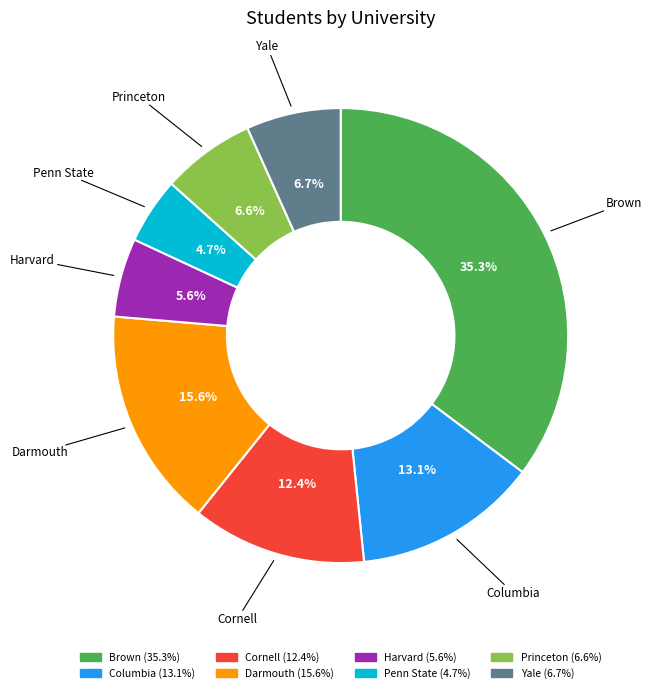

To the nearest percent, what is the average slice percentage?

12%